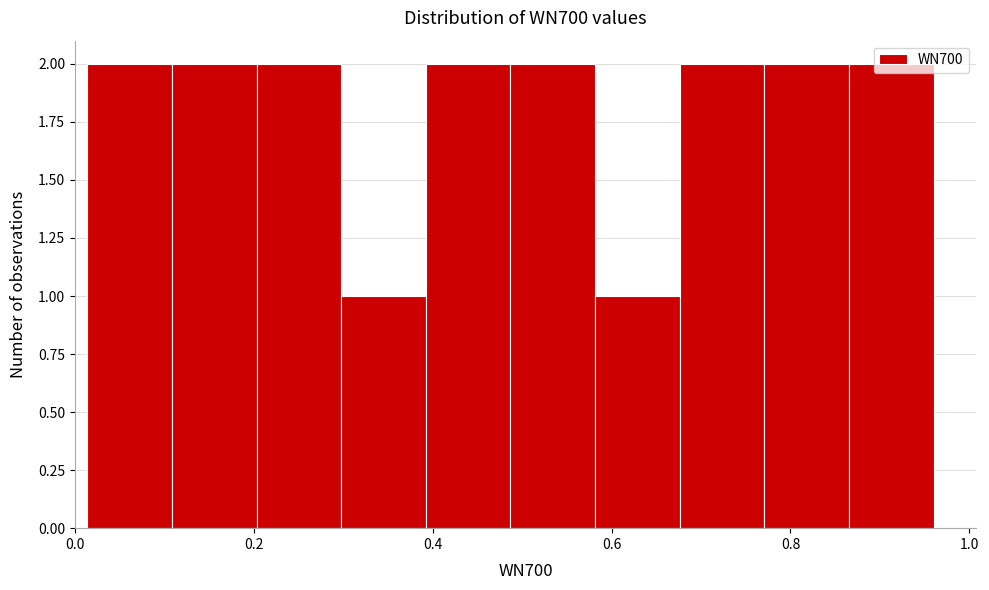

Reading left to right, transcribe this chart: for each bar, give the range it covers on the x-axis and its height. Neither the bar edges nor the heights are printed on the chart, so give them approximately, as read against the axes.

0.02 to 0.10: 2
0.10 to 0.20: 2
0.20 to 0.30: 2
0.30 to 0.40: 1
0.40 to 0.48: 2
0.48 to 0.58: 2
0.58 to 0.68: 1
0.68 to 0.78: 2
0.78 to 0.86: 2
0.86 to 0.96: 2